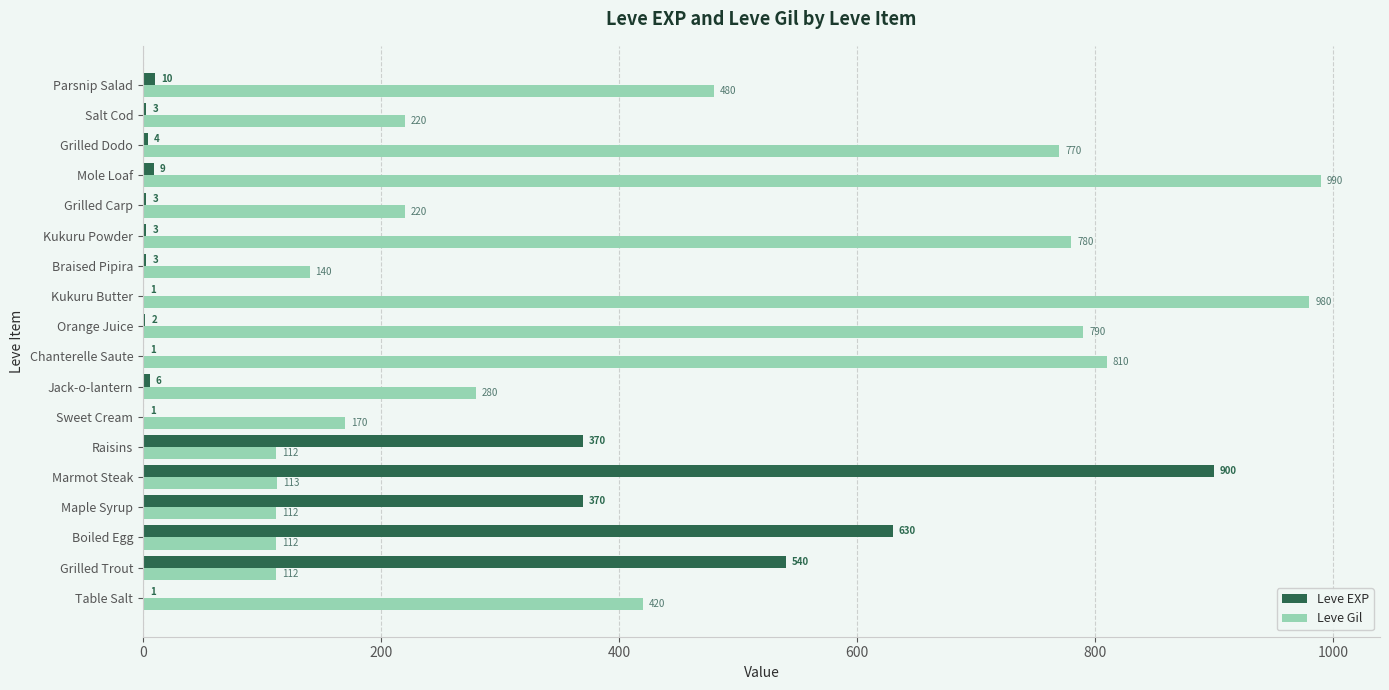

Between Maple Syrup and Parsnip Salad, which series saw the biggest shift?

Leve Gil